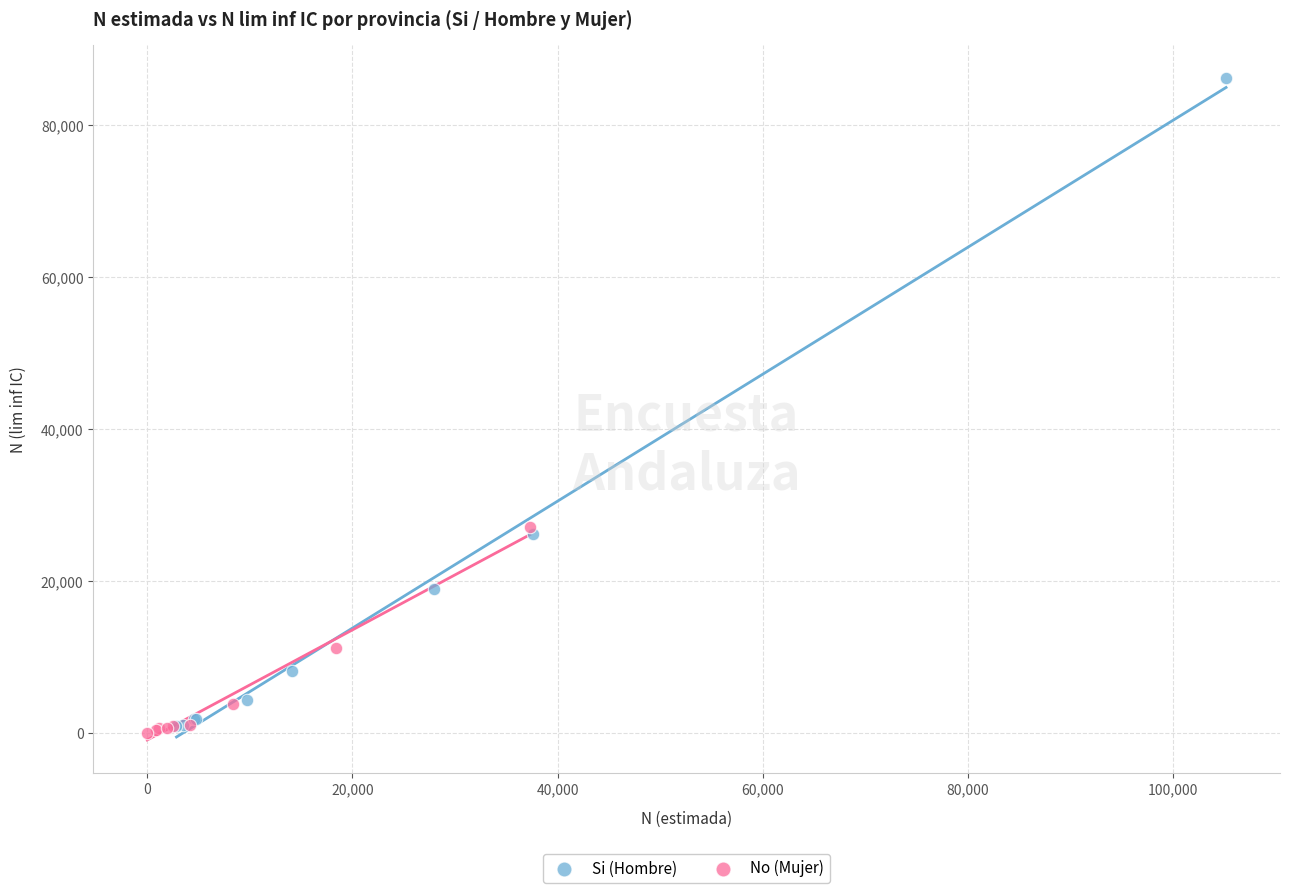

What are all the series names shown in the legend?

Si (Hombre), No (Mujer)